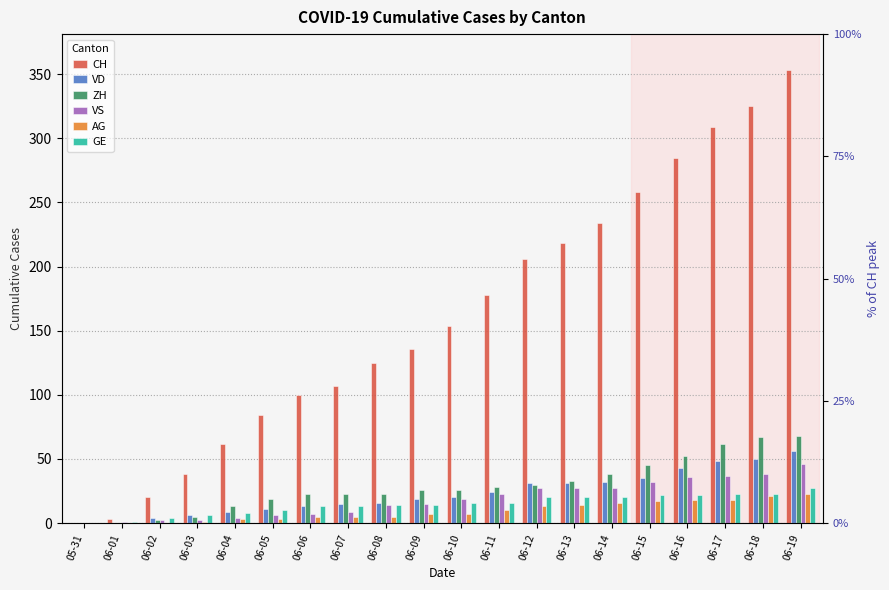

Which series has the largest range (max minus min)?

CH